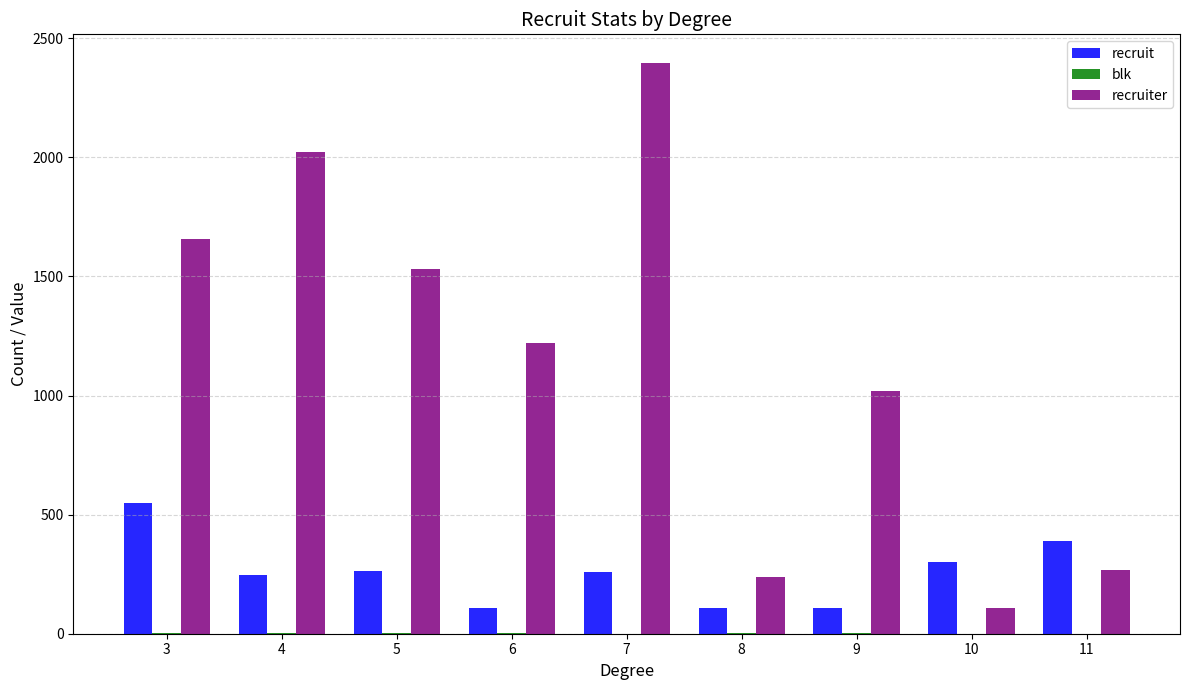

At which category is the sum across all series the highest?

7